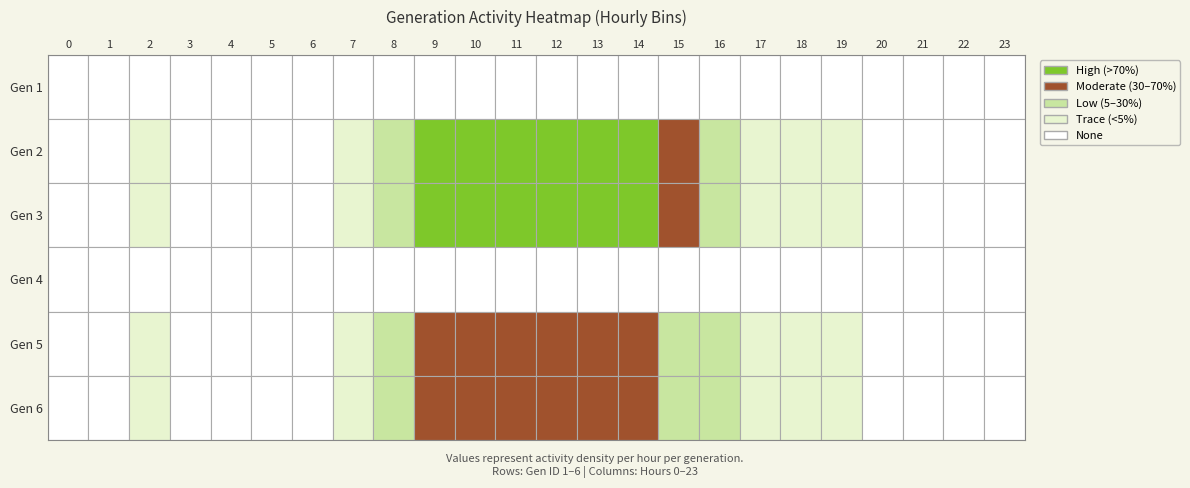

Between 11 and 4, which is larger?

11